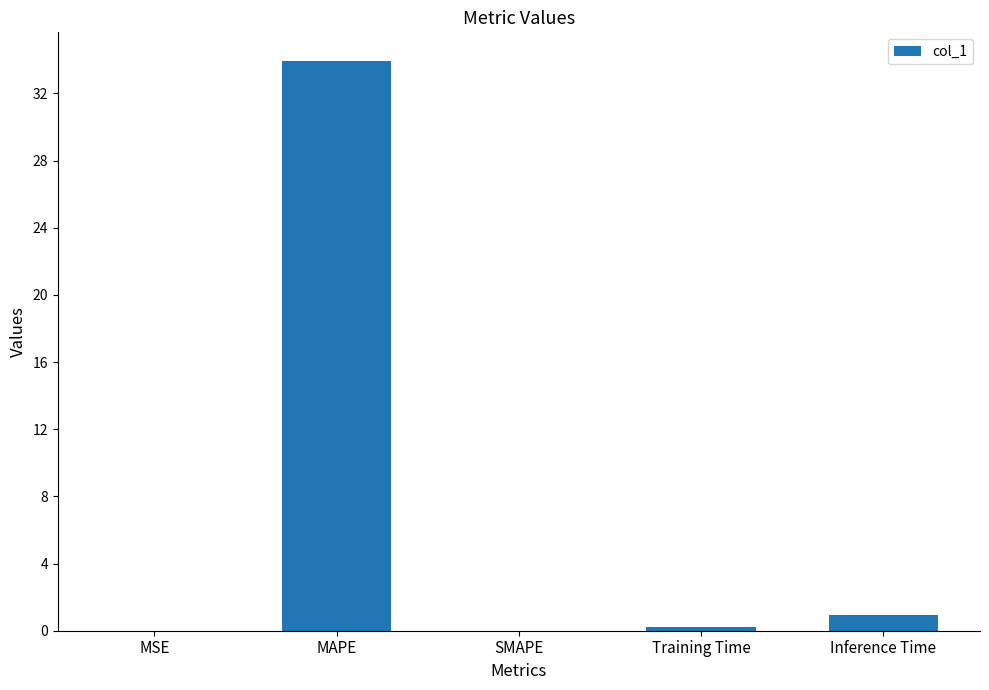

What is the approximate value at Inference Time?

0.9